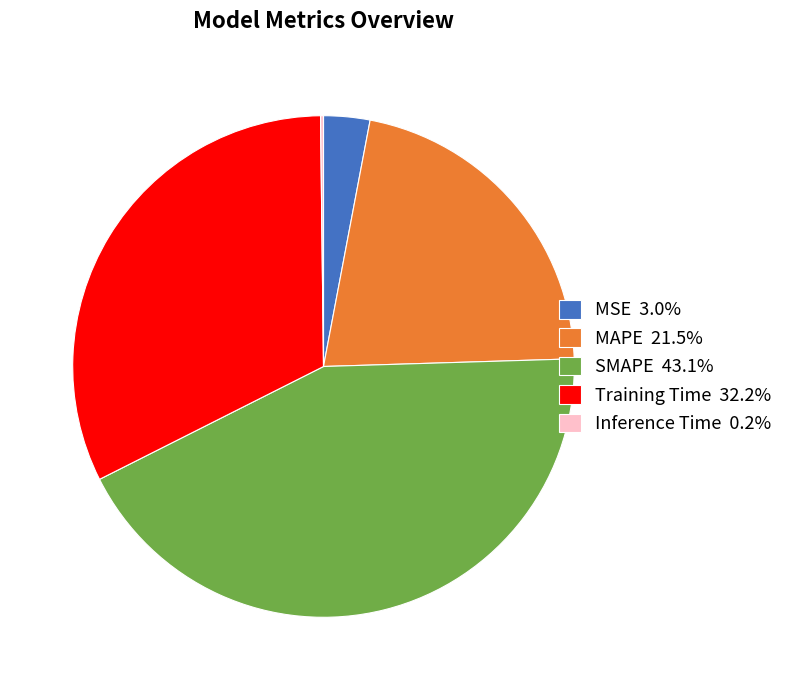

Does any single category account for the majority?

No